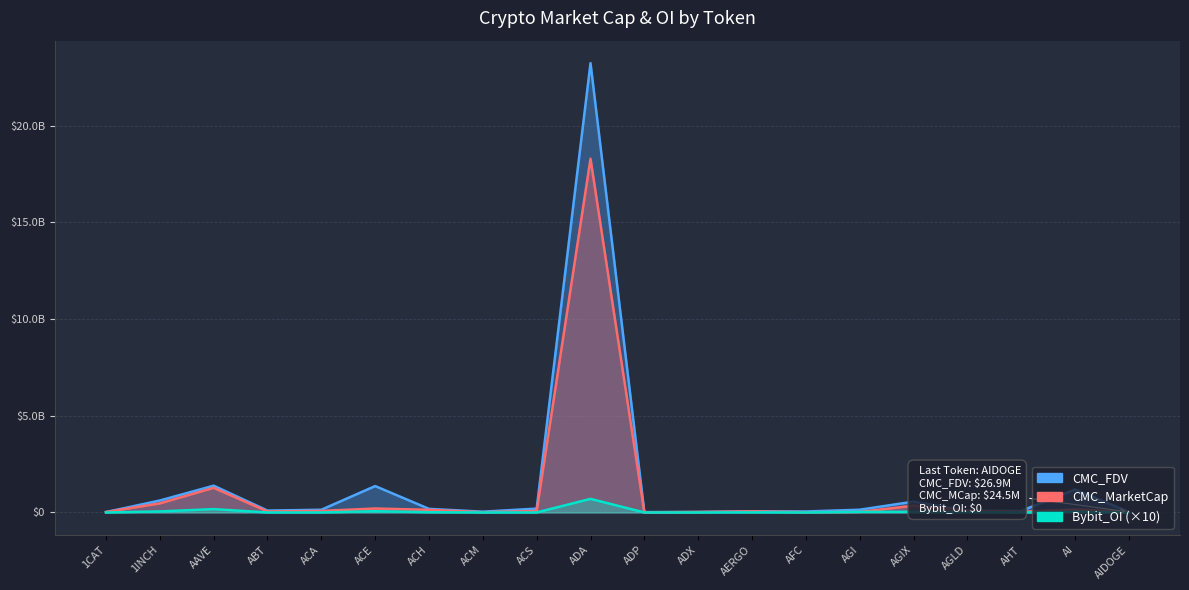

Reading left to right, what are all the values shown in this chart?

CMC_MarketCap: 21053021.4	470085902.8	1274547783.5	51521441.8	77448814.5	203931580.2	135206531.8	12190796.0	73779578.3	18293467222.8	4277364.2	24400088.3	55739814.0	12361838.2	25767534.5	350416377.7	89406356.7	35171208.7	154099840.3	24507499.3
CMC_FDV: 21053021.4	617890122.8	1384500082.3	97235611.8	139903211.2	1364524226.7	185823464.0	40379308.7	198801772.4	23234826610.3	19350949.4	25673937.8	62629004.5	50786689.2	141355608.6	559438913.4	89406356.7	82025727.1	1185383387.2	26917268.1
Bybit_OI: 0.0	52569070.0	173287090.0	0.0	0.0	64471350.0	12893510.0	0.0	0.0	702808000.0	0.0	0.0	5408750.0	0.0	30071810.0	31169220.0	18331190.0	0.0	40577500.0	0.0